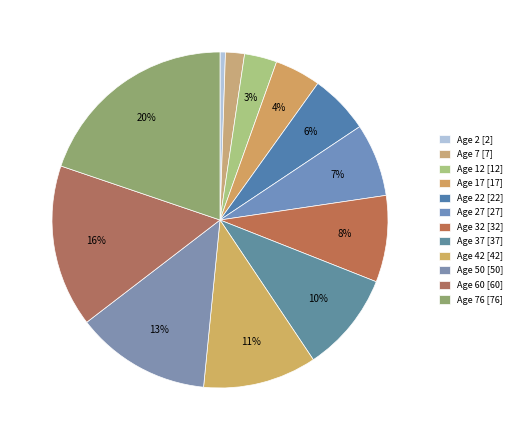

Count the number of slices in the pie.

12